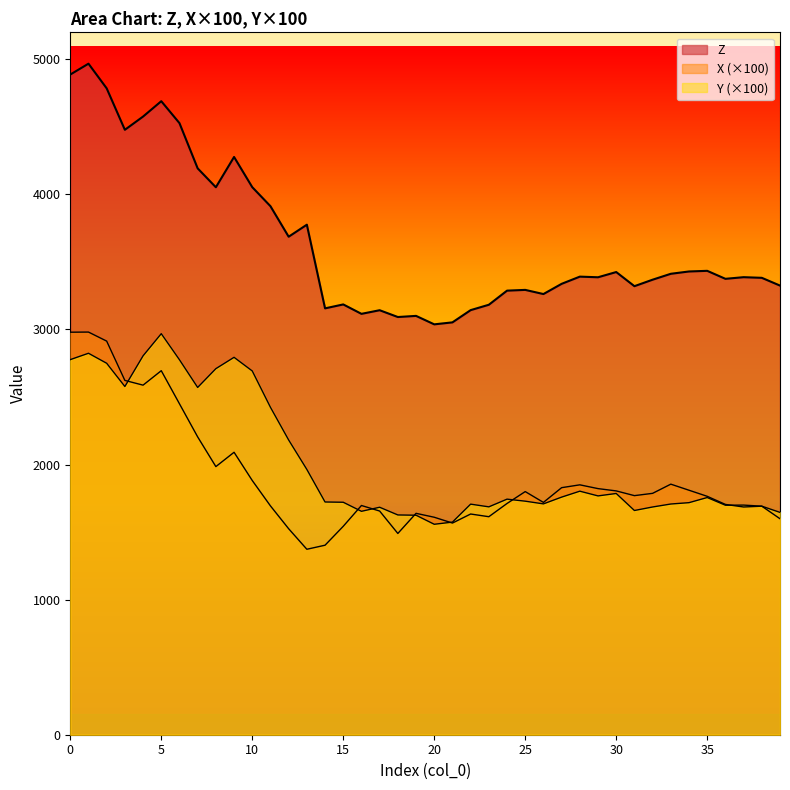

True or false: X has a value of 405.2 at 21.

False